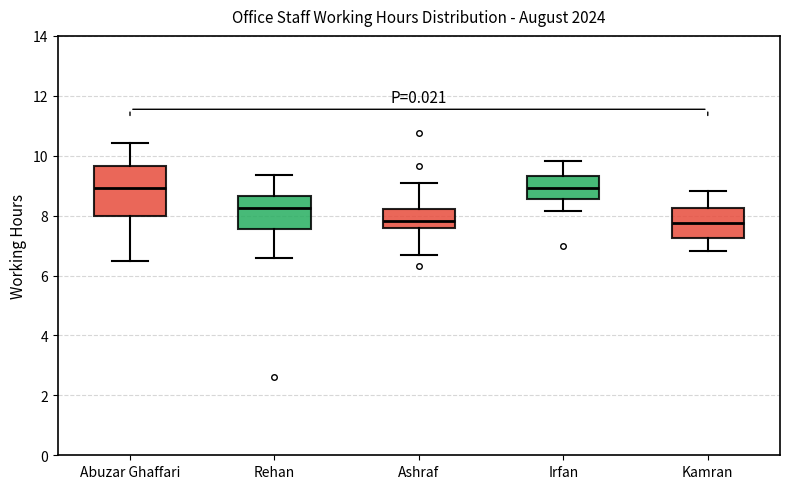

Where does the median line of the box for Ashraf sit on the y-axis? The values are not printed on the chart, so give them approximately, as read against the axis.

7.8